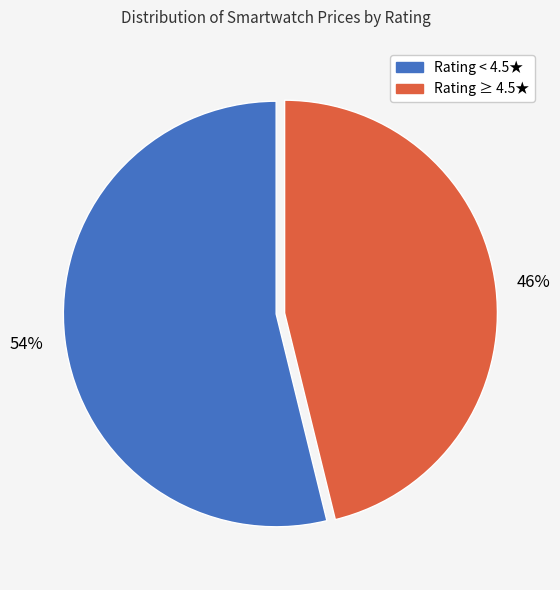

Is there any slice that represents more than half of the pie?

Yes